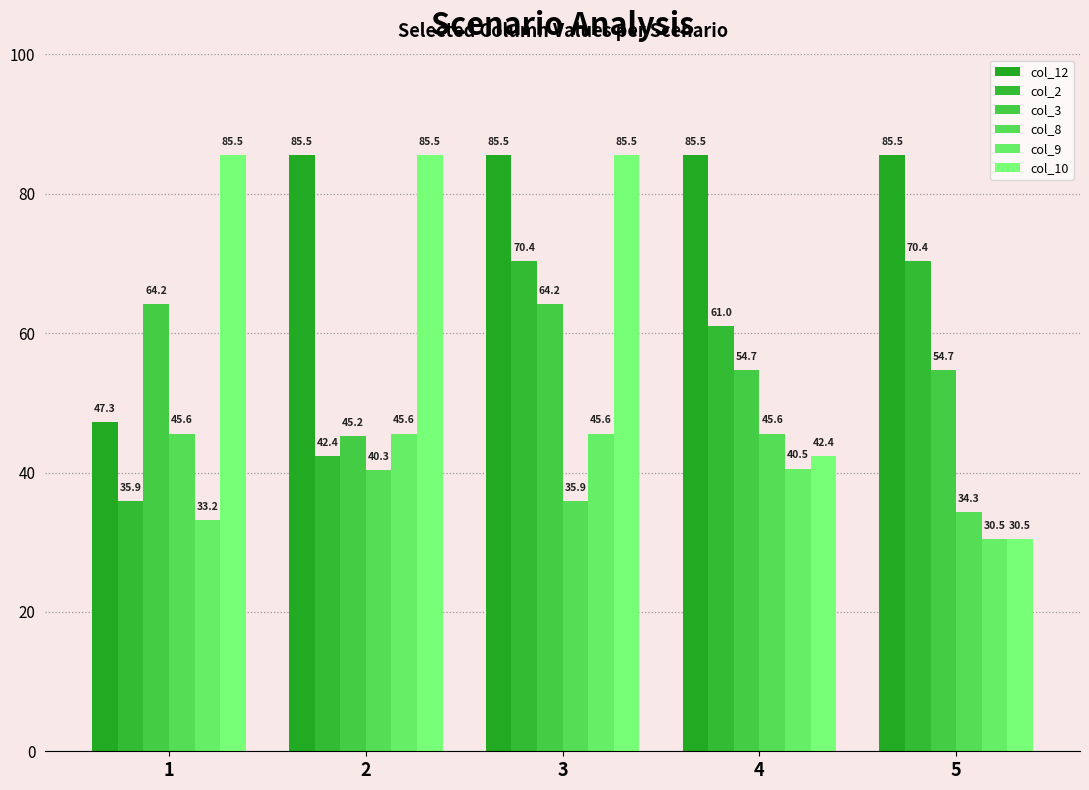

Is the value of col_3 at 3 greater than the value of col_2 at 1?

Yes